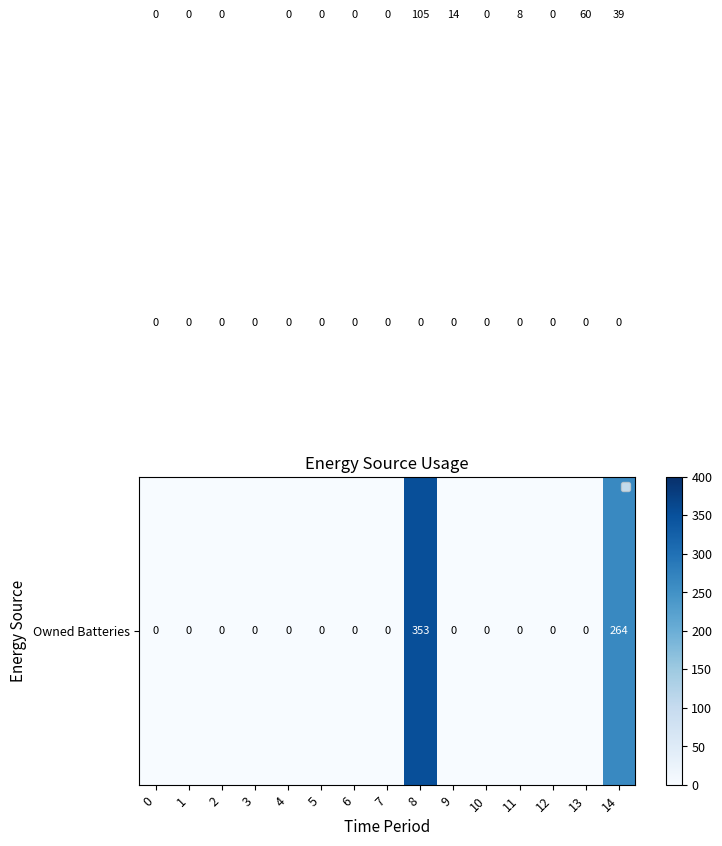

At which category is the sum across all series the highest?

8